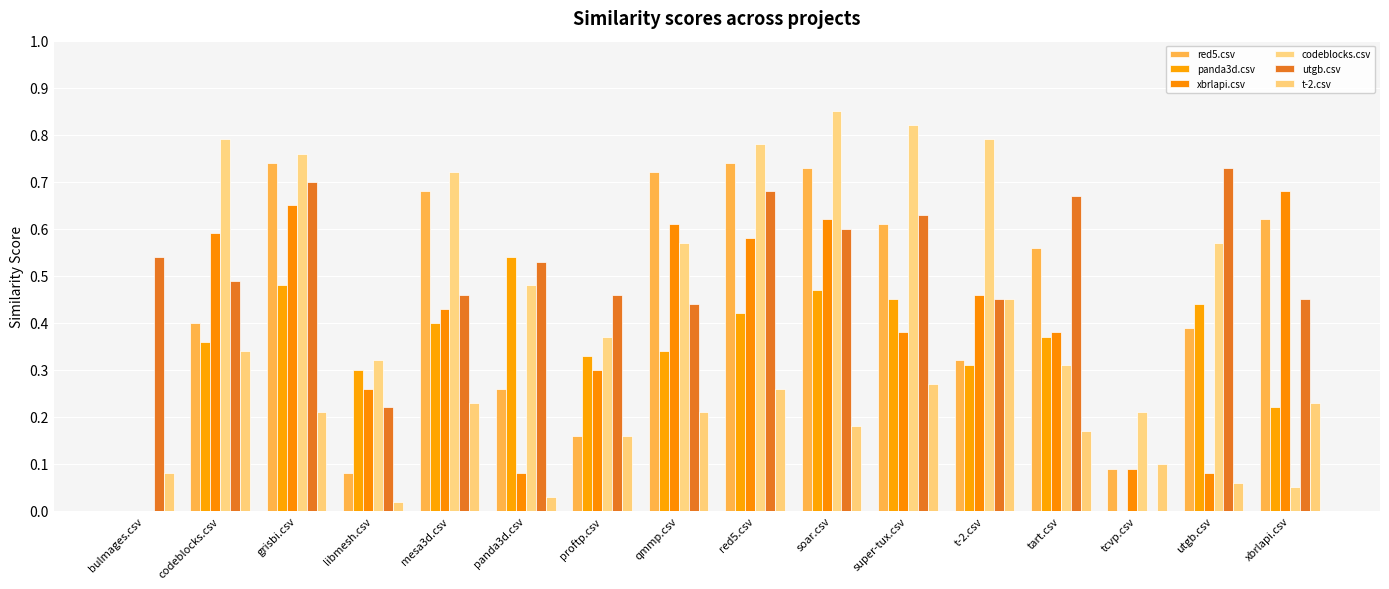

At which category is the sum across all series the highest?

grisbi.csv